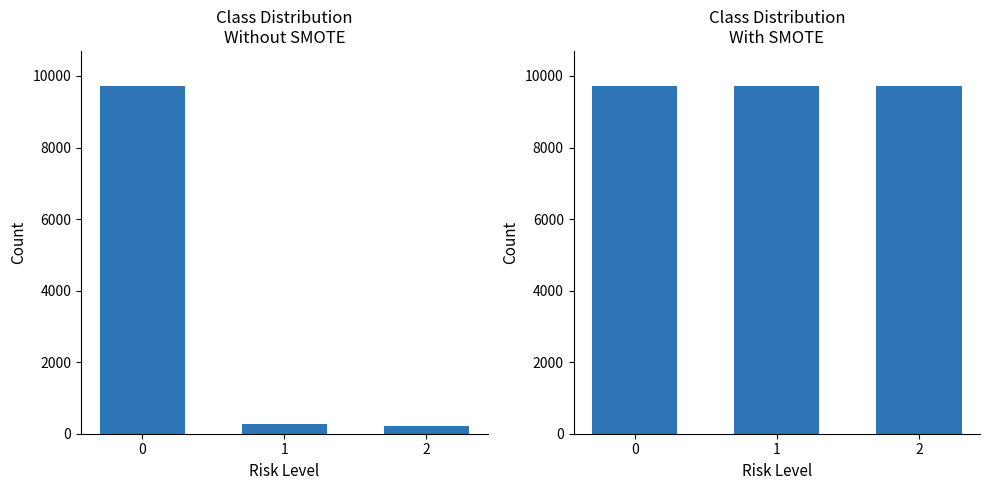

What is the maximum value shown in the chart?

9727